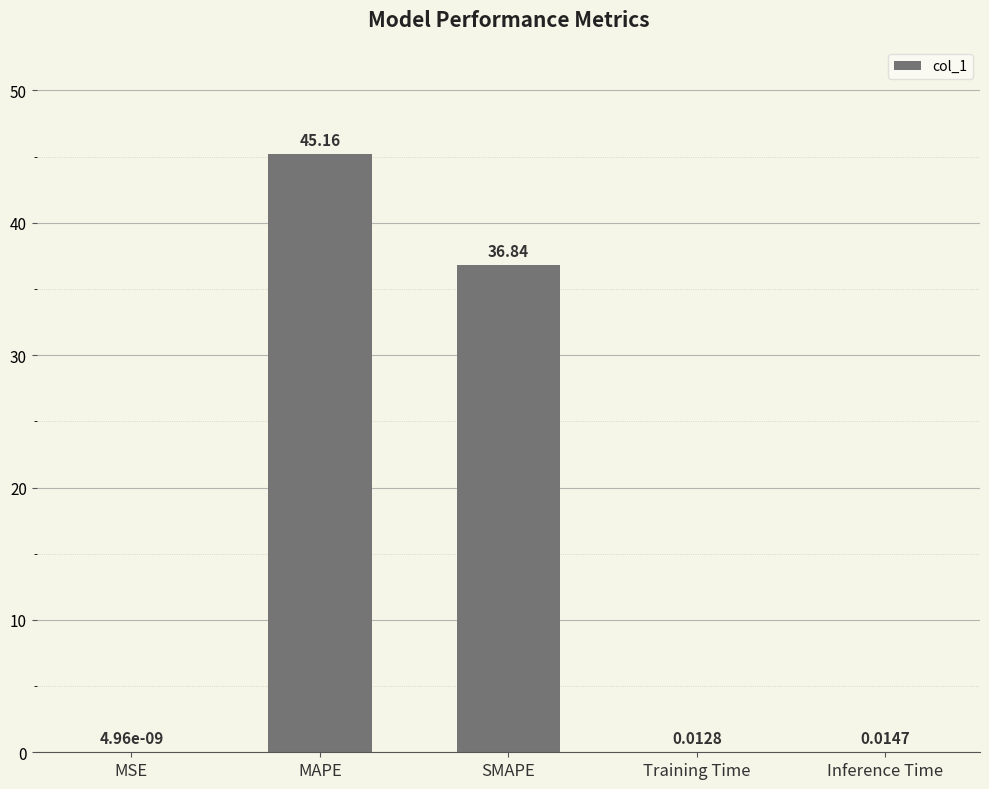

Between SMAPE and MAPE, which is larger?

MAPE